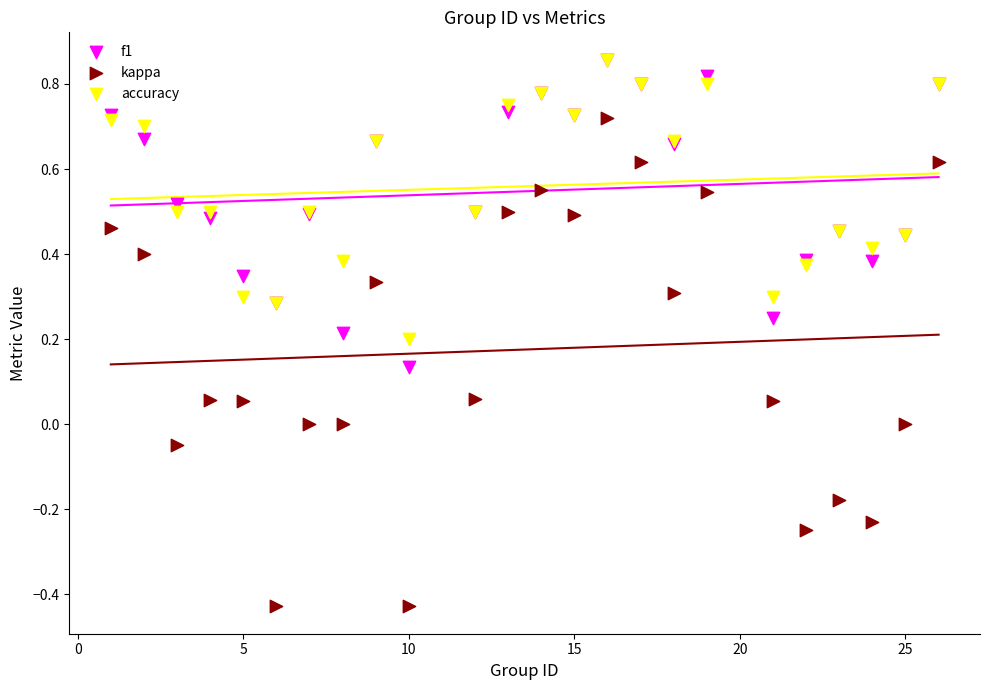

Which series has the largest Y range (max minus min)?

kappa